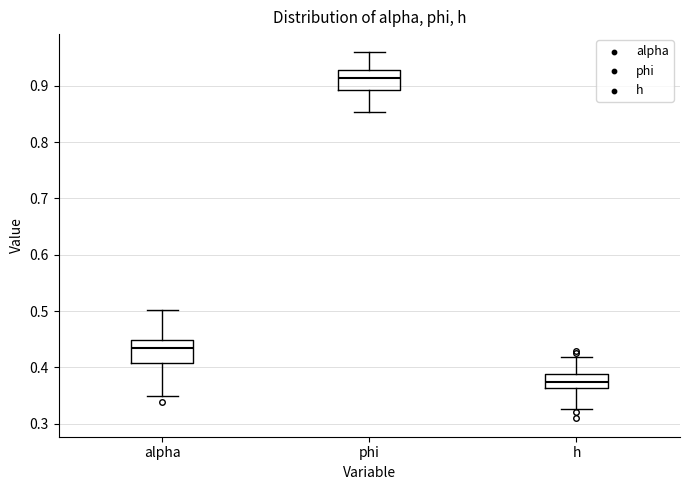

Which box's median line is the highest?

phi